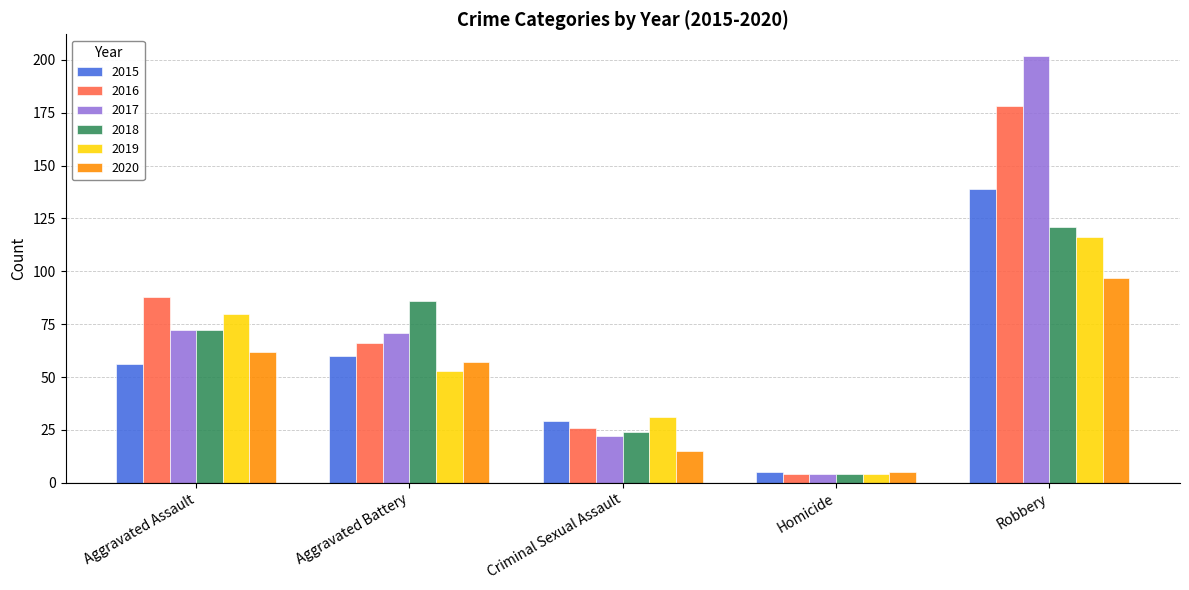

At how many categories does at least one series exceed 120?

1